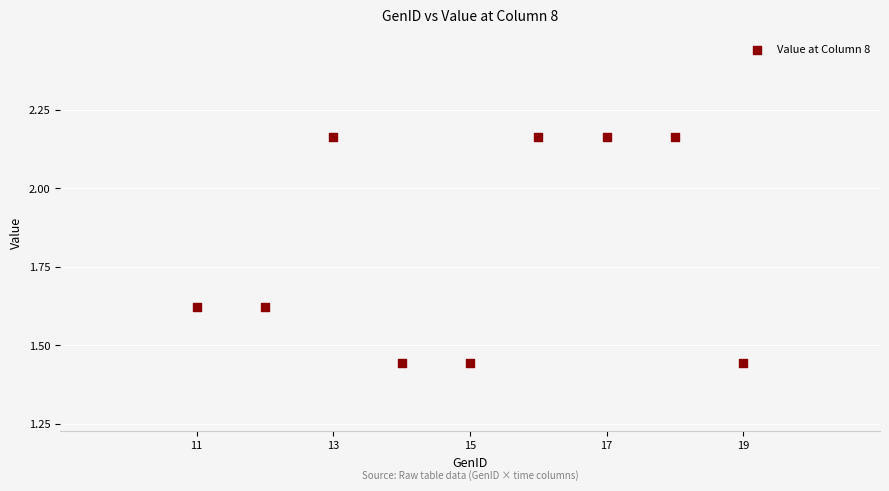

What is the average X value?

15.0